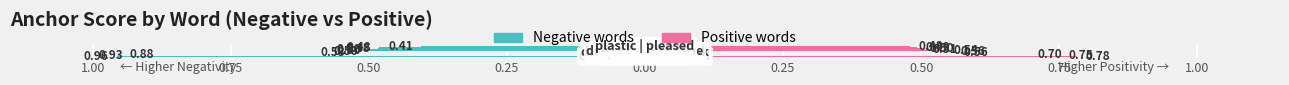

Reading left to right, what are all the values shown in this chart?

Negative words: -1.0	-0.9	-0.9	-0.5	-0.5	-0.5	-0.5	-0.5	-0.5	-0.4
Positive words: 0.8	0.8	0.7	0.6	0.6	0.5	0.5	0.5	0.5	0.5